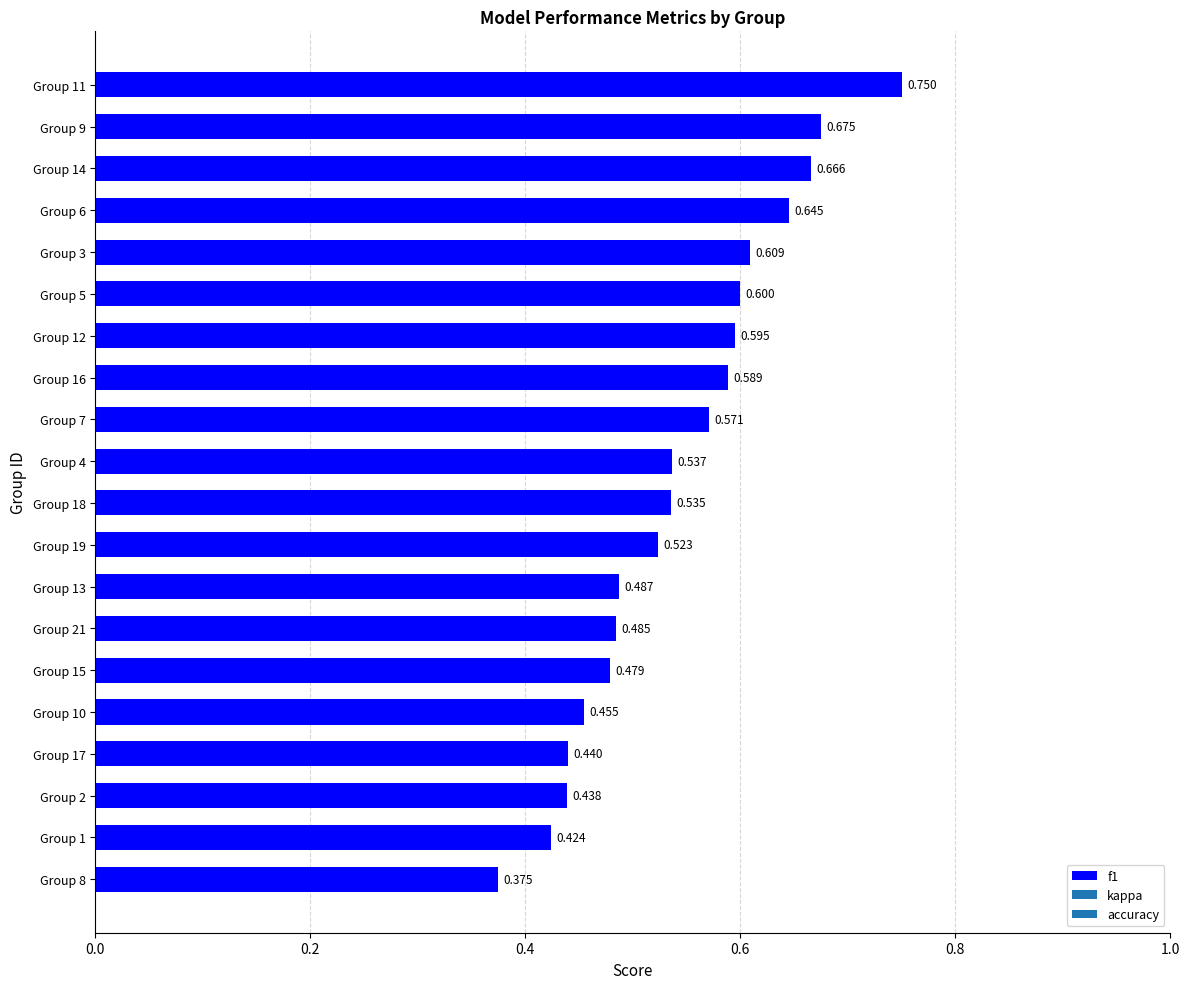

What is the minimum value shown in the chart?

0.4